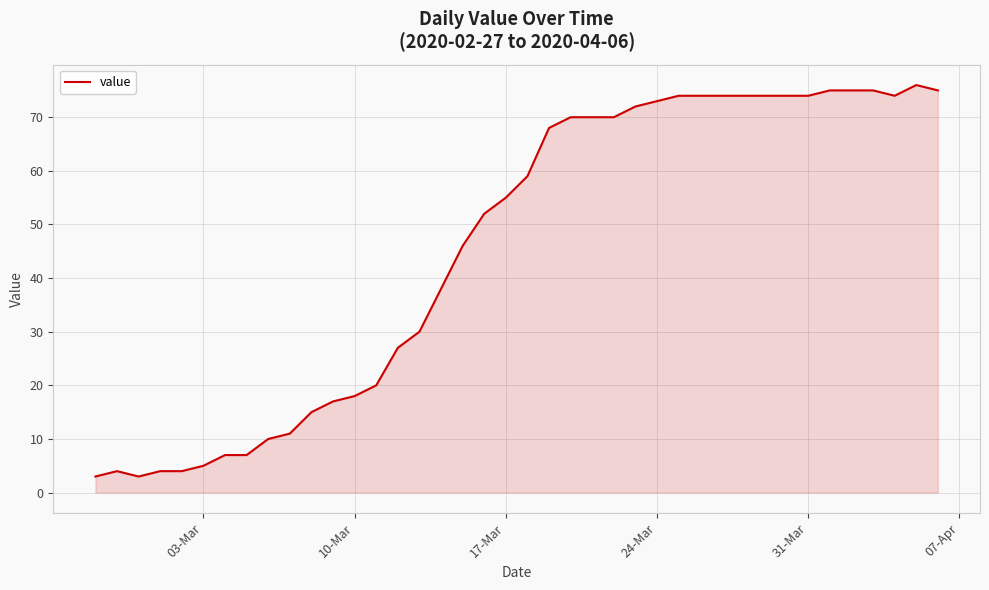

What is the difference between the maximum and minimum values?

73